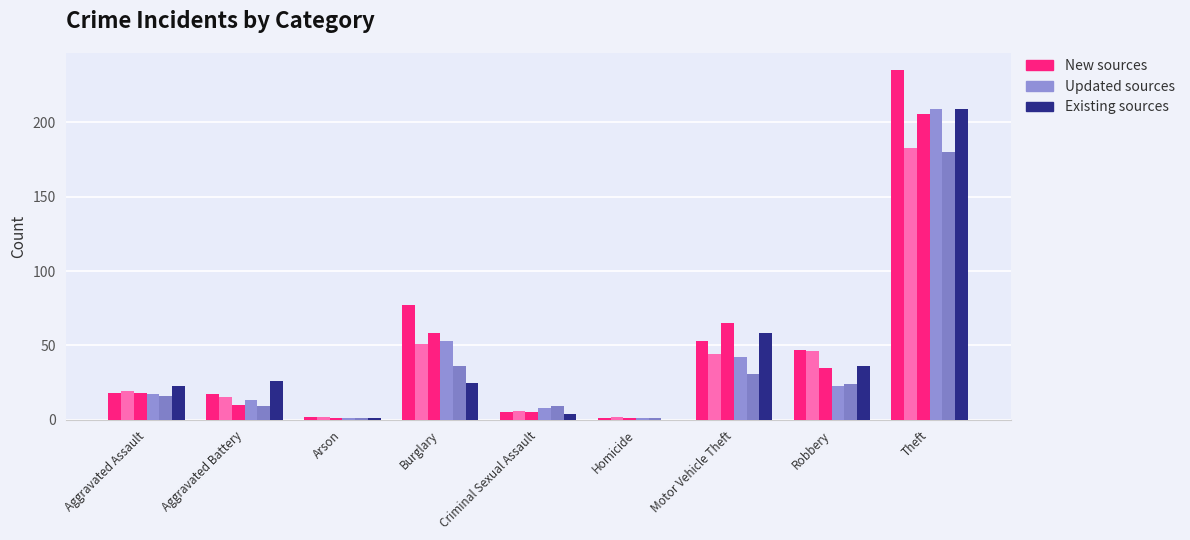

What is the total value across all series at Motor Vehicle Theft?

293